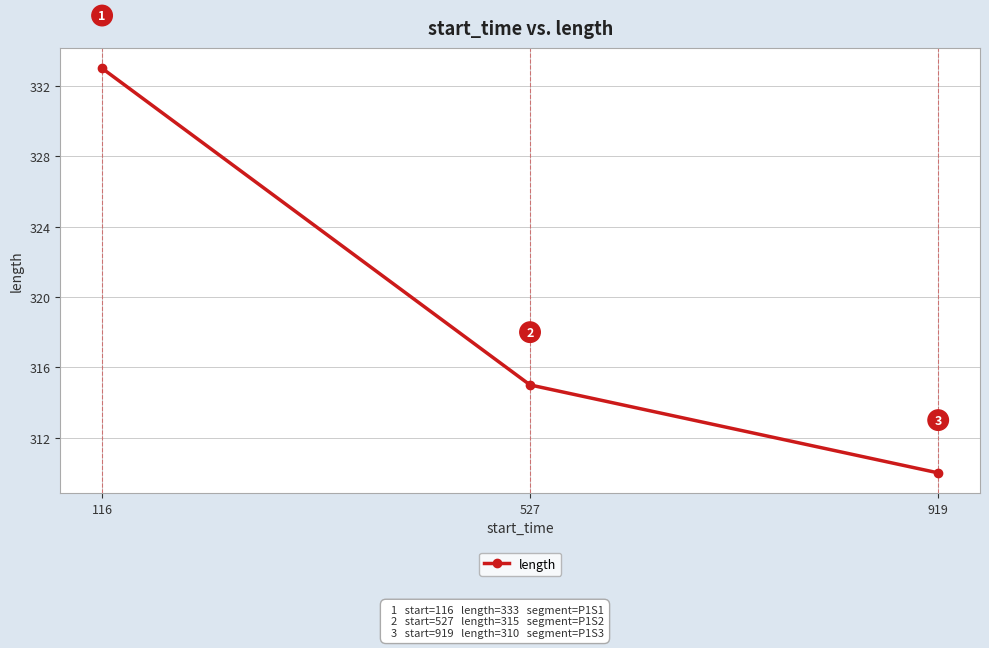

Is this an area chart (filled region under the line)?

No